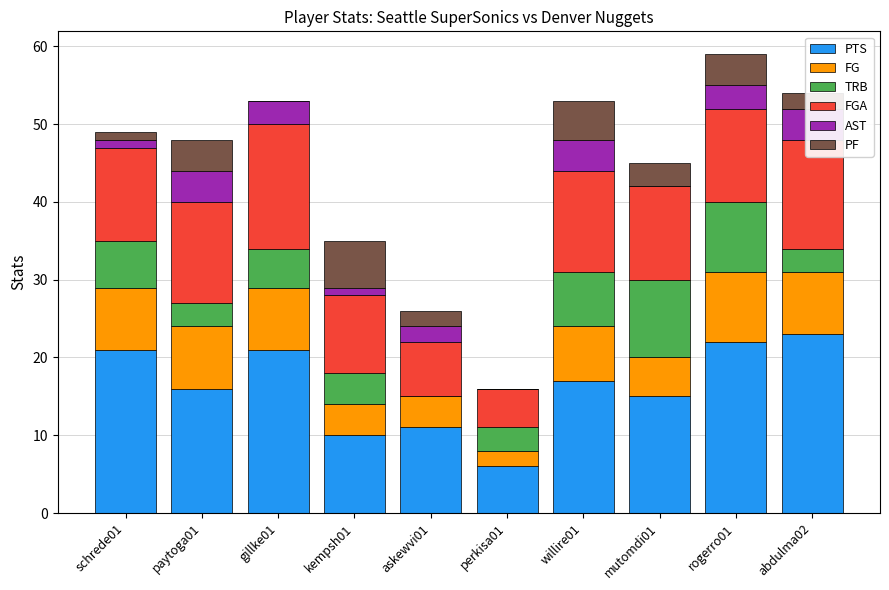

How many groups of bars are there?

10